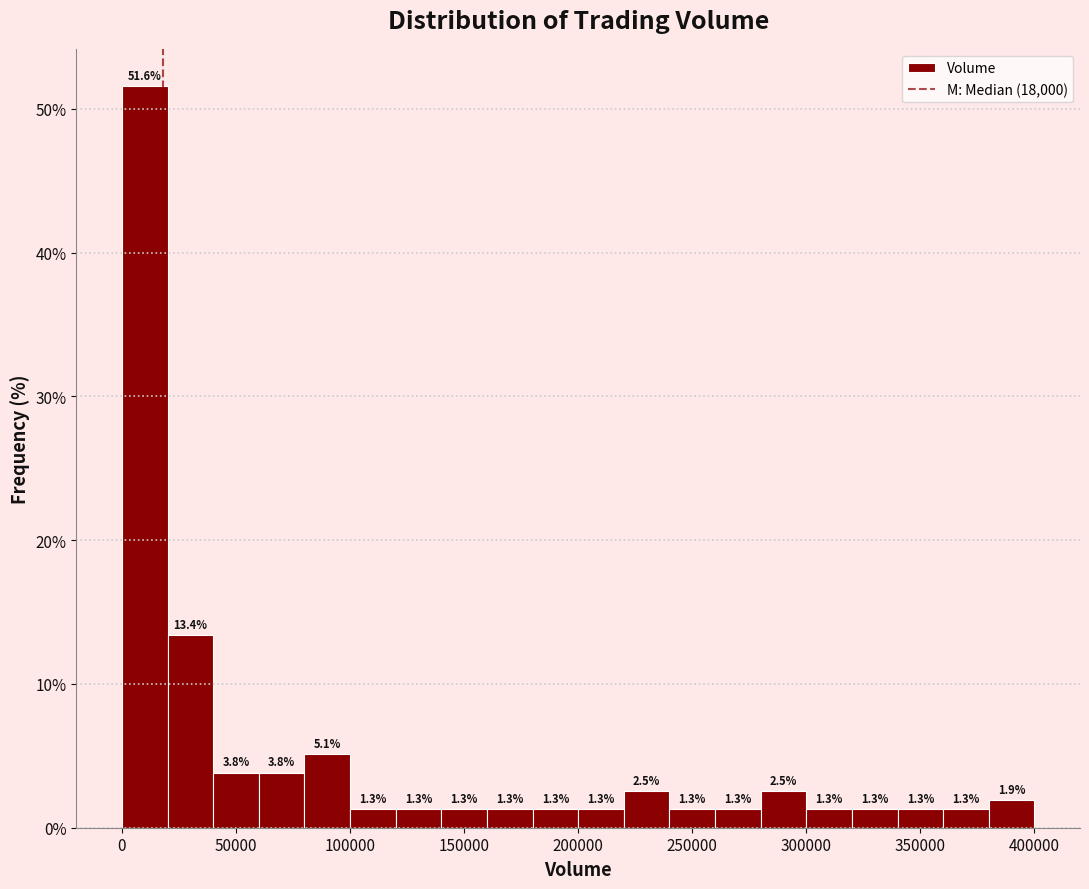

Reading left to right, transcribe this chart: for each bar, give the range it covers on the x-axis and its height.

0 to 20000: 51.6
20000 to 40000: 13.4
40000 to 60000: 3.8
60000 to 80000: 3.8
80000 to 100000: 5.1
100000 to 120000: 1.3
120000 to 140000: 1.3
140000 to 160000: 1.3
160000 to 180000: 1.3
180000 to 200000: 1.3
200000 to 220000: 1.3
220000 to 240000: 2.5
240000 to 260000: 1.3
260000 to 280000: 1.3
280000 to 300000: 2.5
300000 to 320000: 1.3
320000 to 340000: 1.3
340000 to 360000: 1.3
360000 to 380000: 1.3
380000 to 400000: 1.9